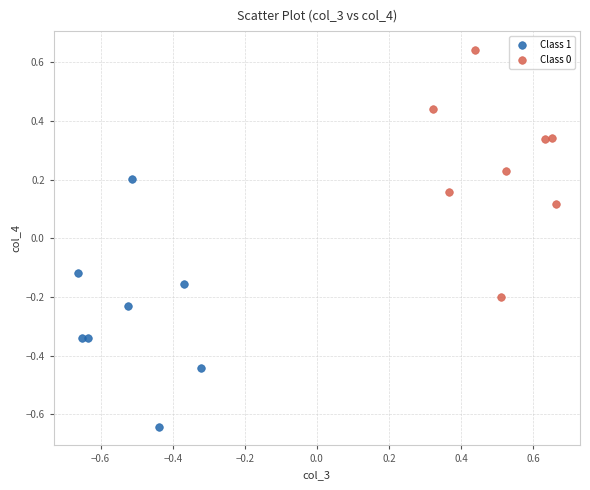

Which series contains the lowest Y value?

Class 1